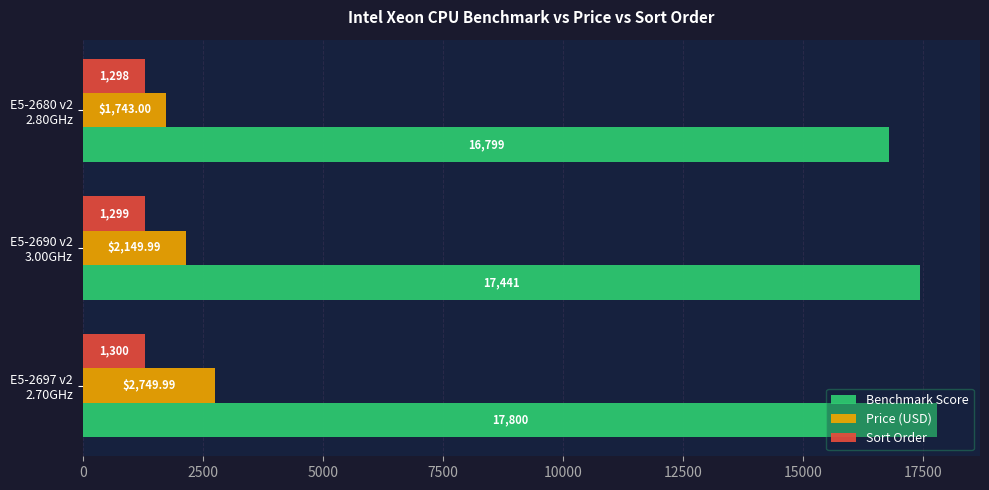

At how many categories does at least one series exceed 17672?

1